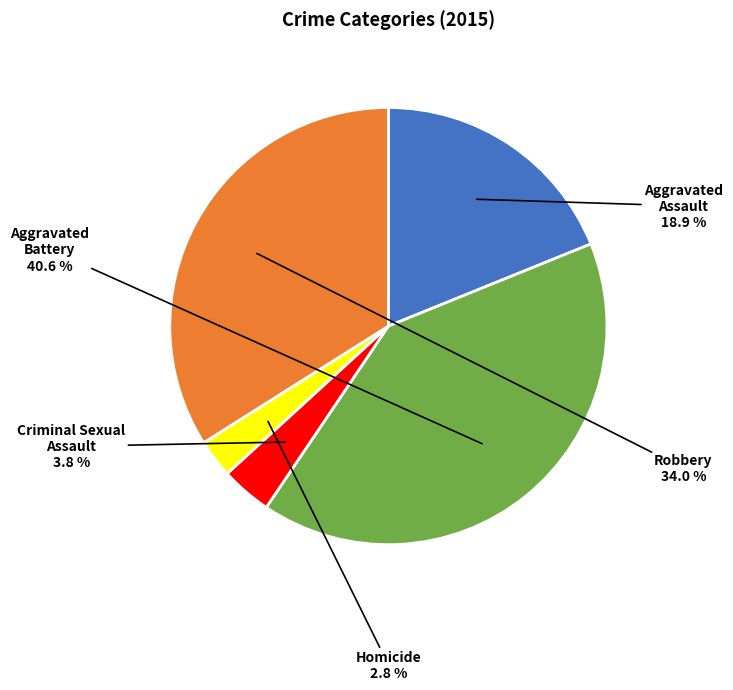

Which category has the smallest portion of the pie?

Homicide